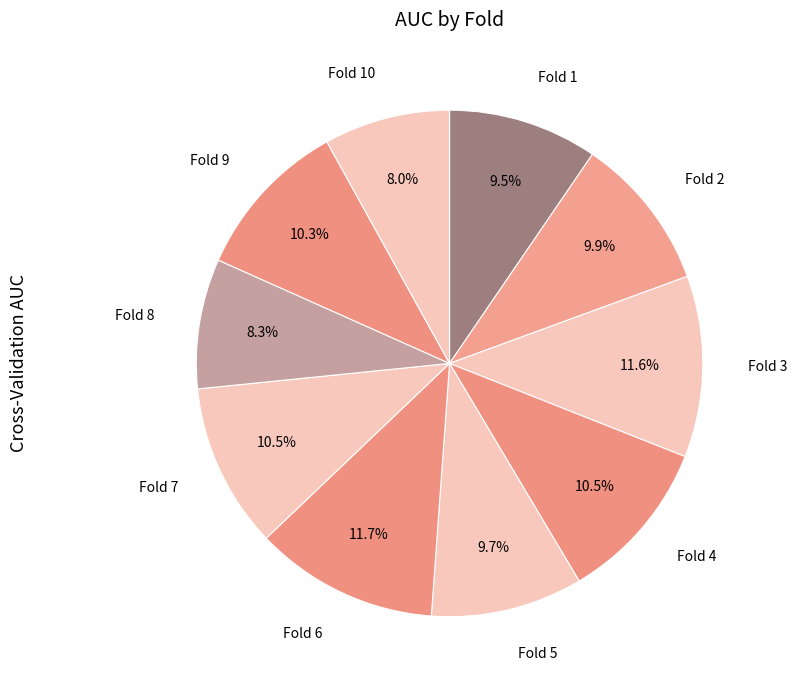

Is there a majority slice in this chart?

No